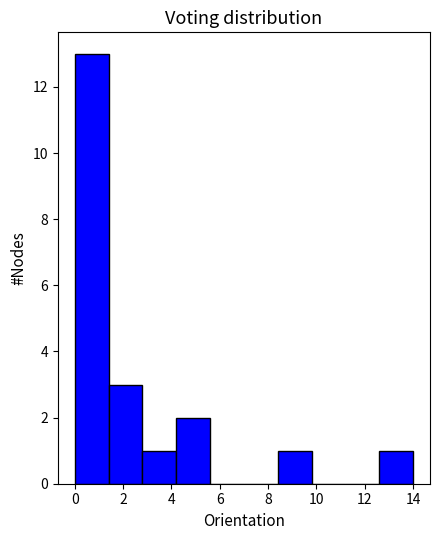

Reading left to right, transcribe this chart: for each bar, give the range it covers on the x-axis and its height. The values are not printed on the chart, so give them approximately, as read against the axis.

0.0 to 1.4: 13
1.4 to 2.8: 3
2.8 to 4.2: 1
4.2 to 5.6: 2
5.6 to 7.0: 0
7.0 to 8.4: 0
8.4 to 9.8: 1
9.8 to 11.2: 0
11.2 to 12.6: 0
12.6 to 14.0: 1